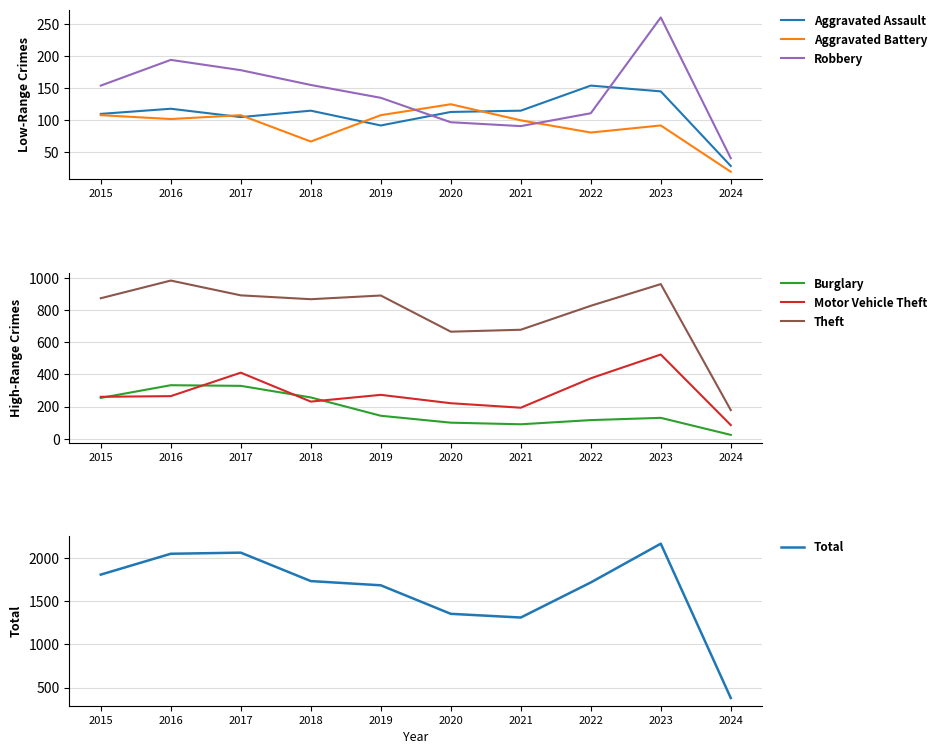

Where is Theft nearest to the value 581?

2020